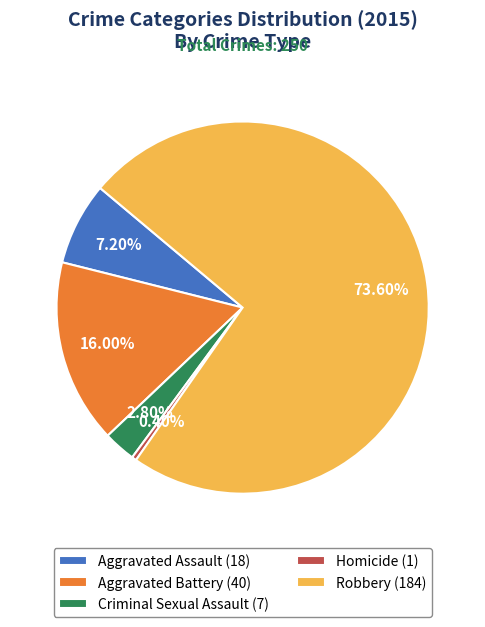

Count the number of slices in the pie.

5